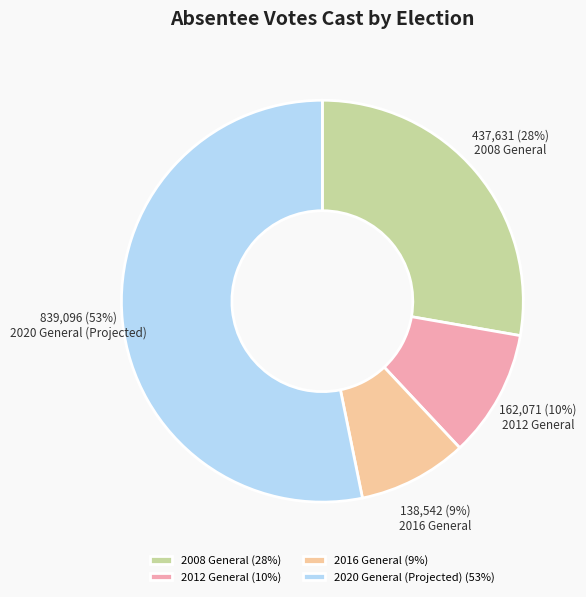

Combined, do 2008 General and 2020 General (Projected) account for over 50%?

Yes